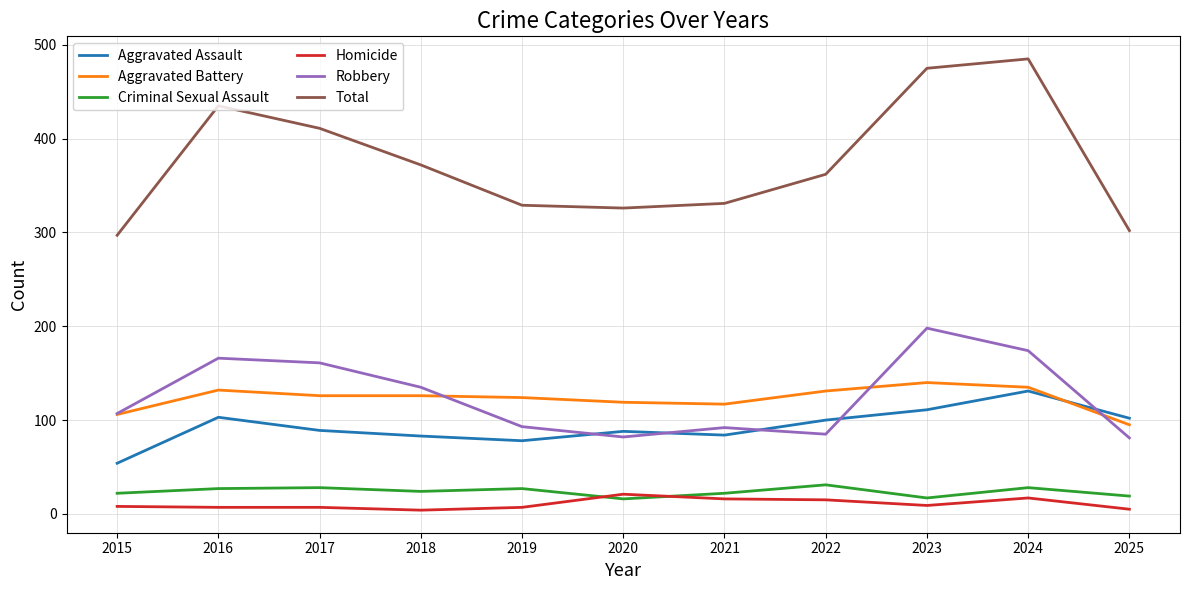

The value of Robbery at 2016 is 166. True or false?

True